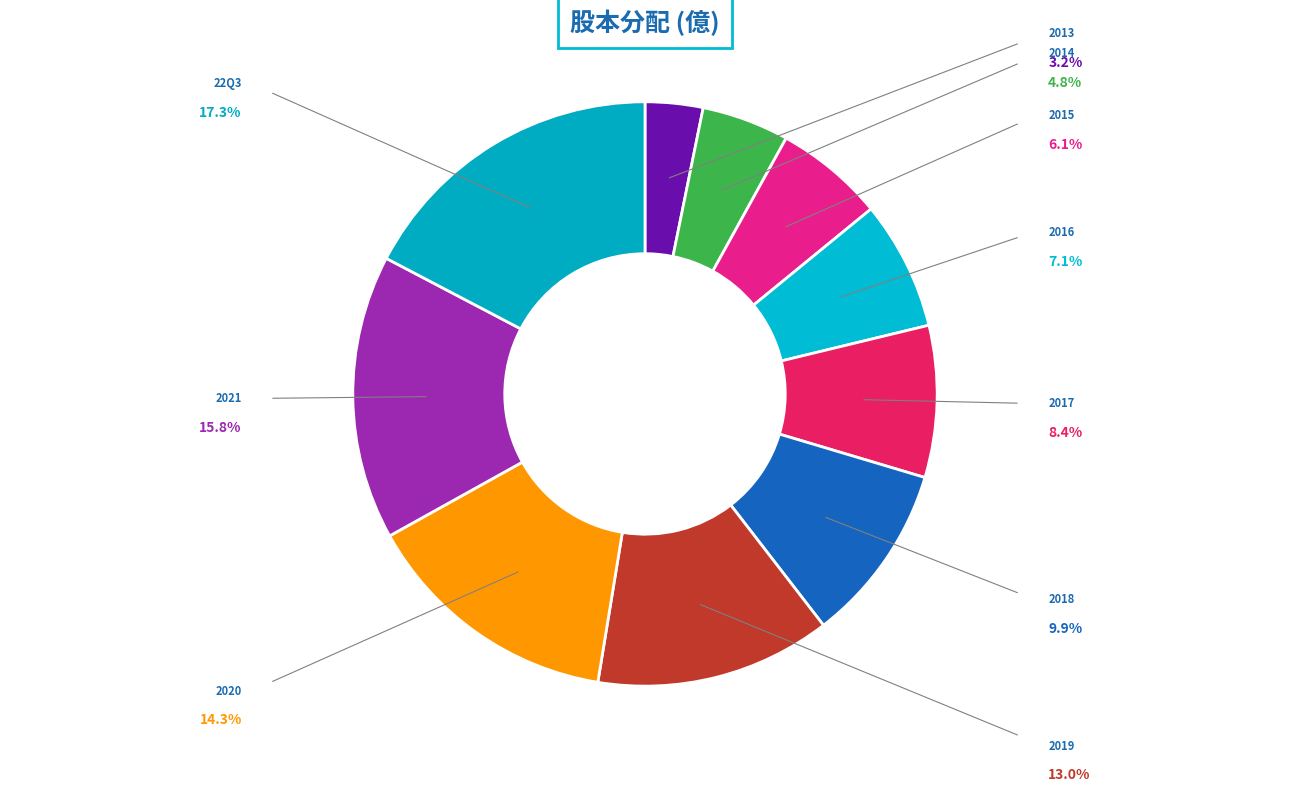

Is there any slice that represents more than half of the pie?

No